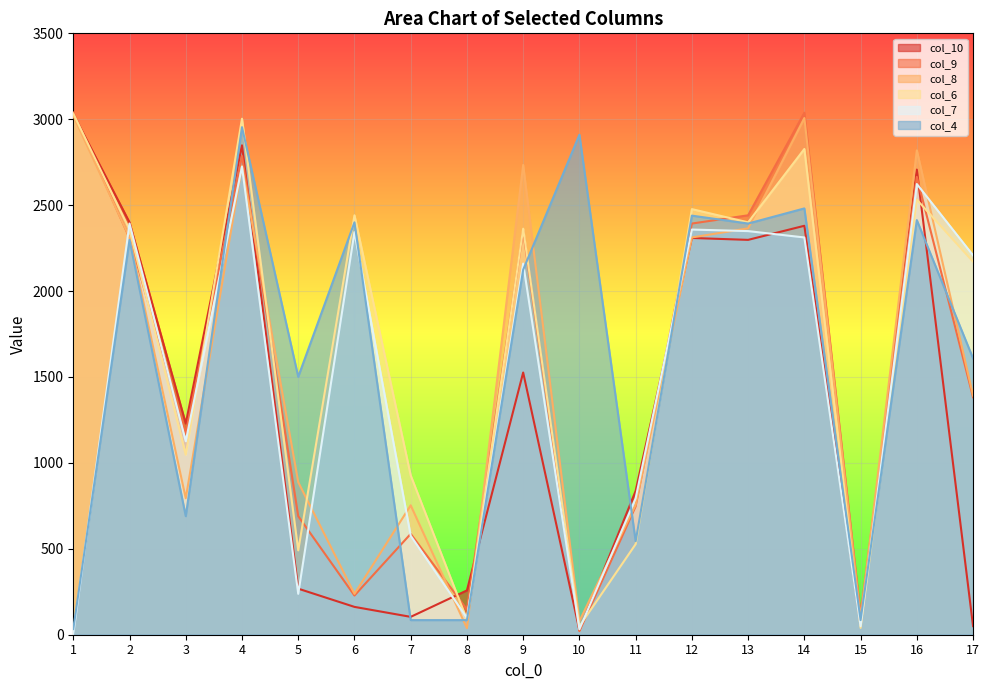

How many values in the col_8 series exceed 1392?

8